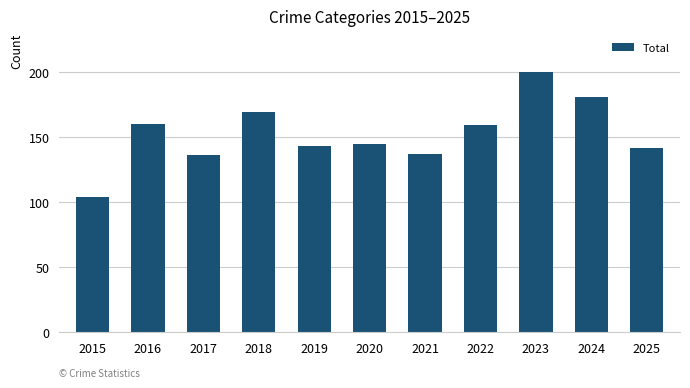

What value does the data have at 2017?

136